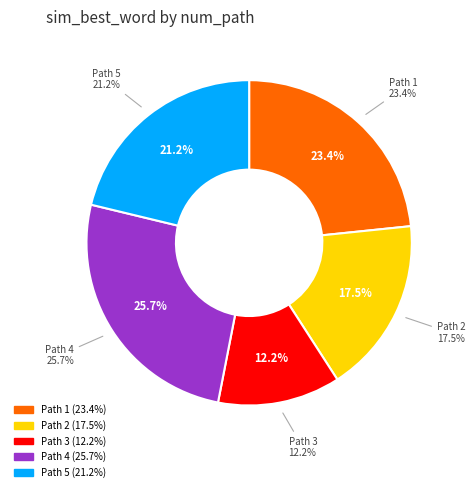

Is it true that 2 is 26% of the pie?

False